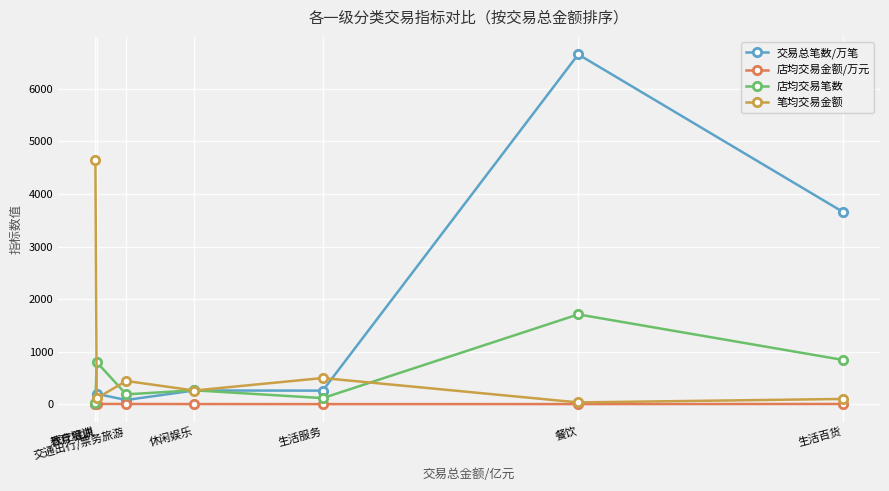

What is the difference between the maximum and minimum values in the 交易总笔数/万笔 series?

6650.2